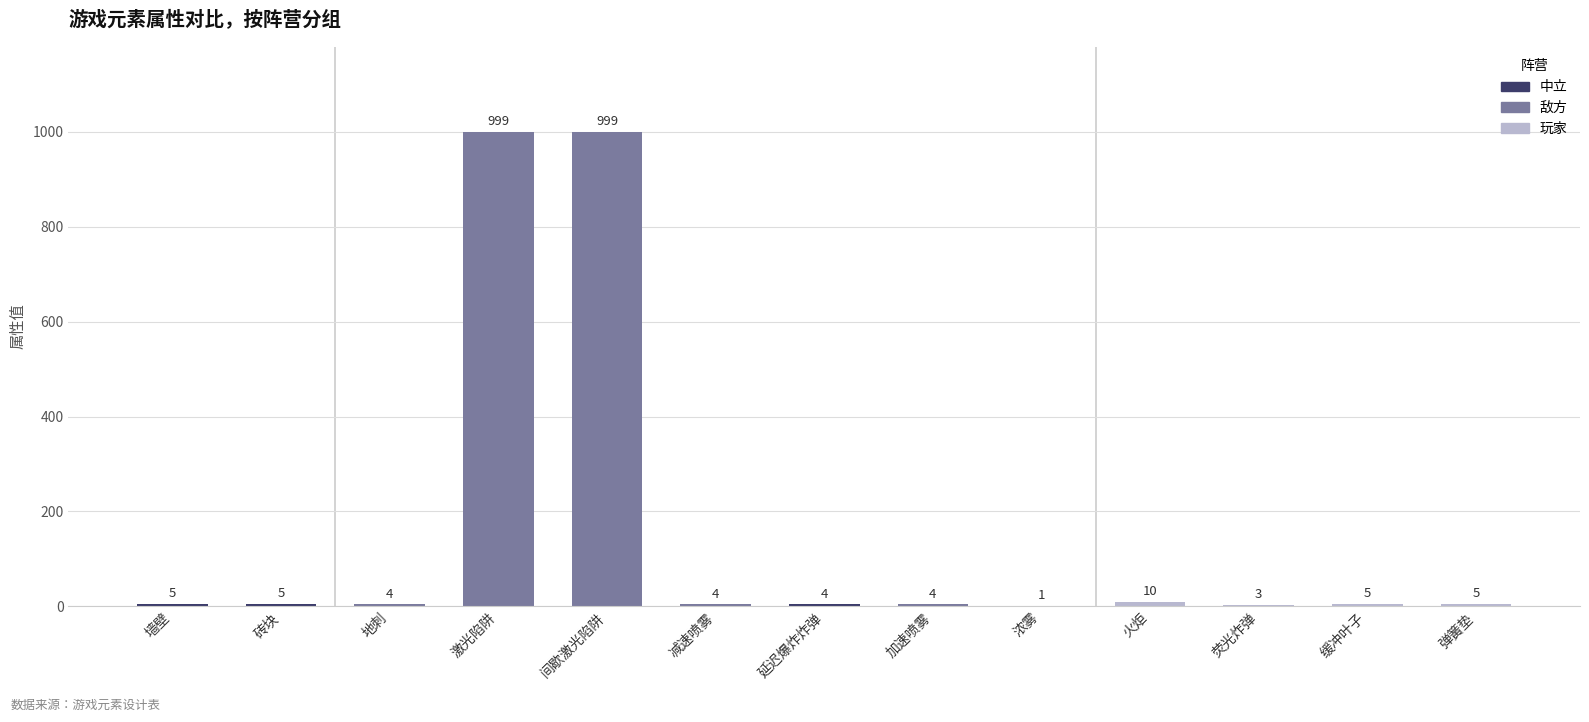

Count the number of data series in this chart.

1